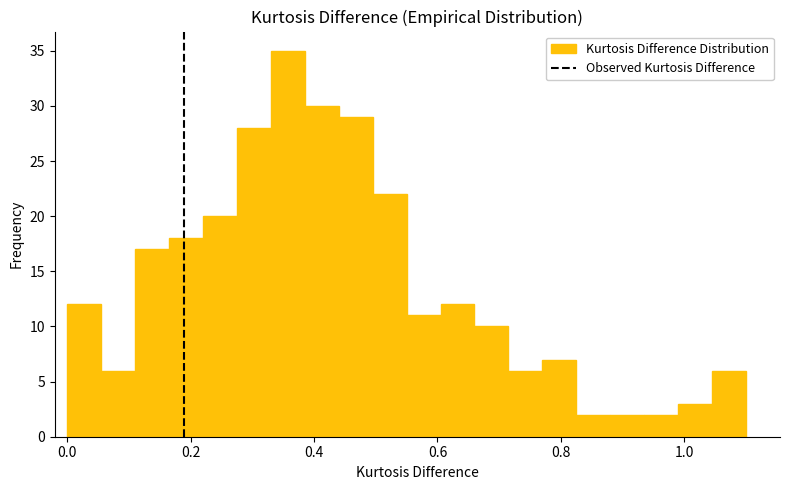

Read against the x-axis, roughly where is the centre of the tallest bar?

0.36